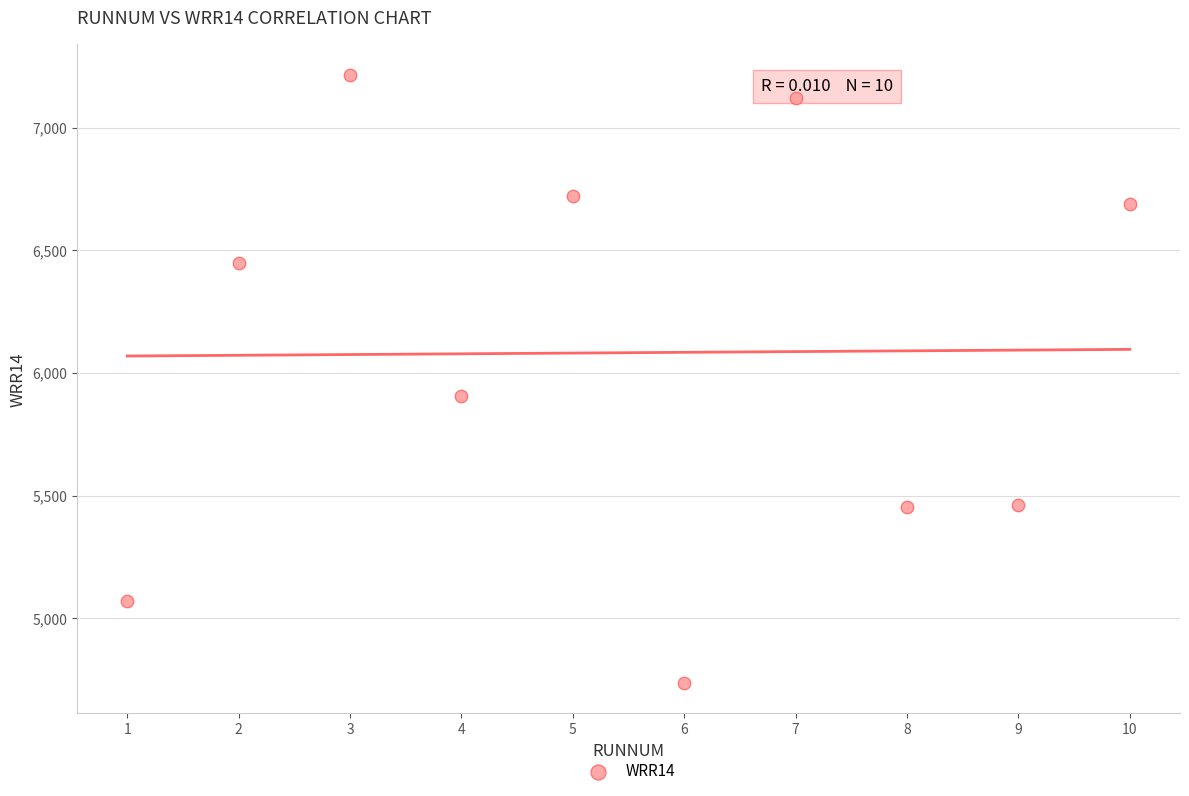

What is the average Y value?

6082.4